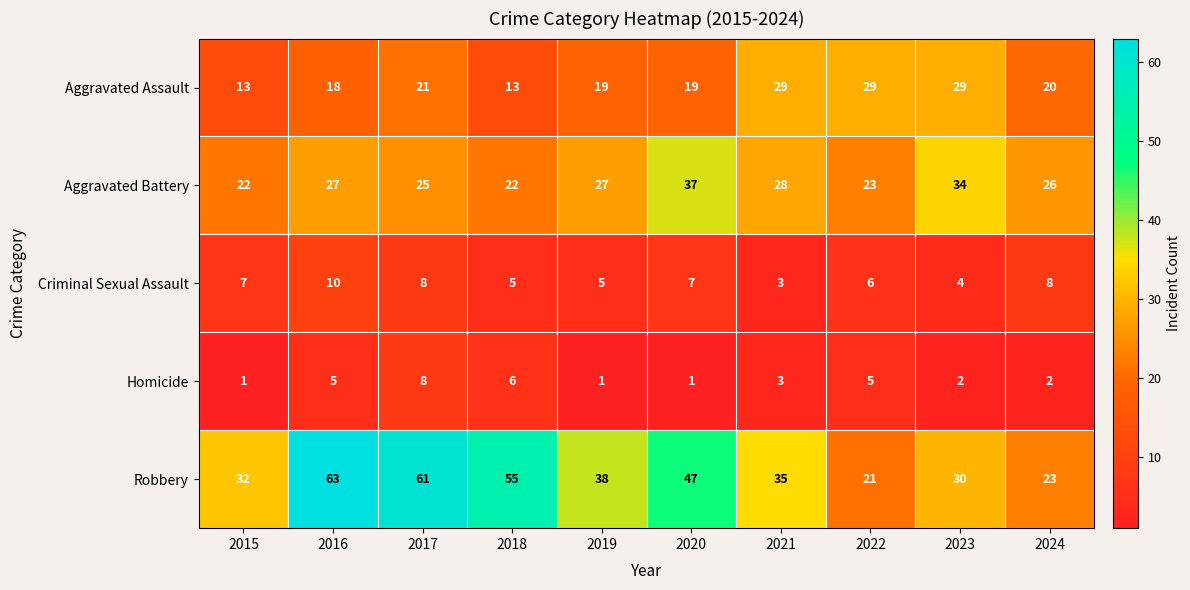

Is it true that Criminal Sexual Assault equals 10 at 2016?

True